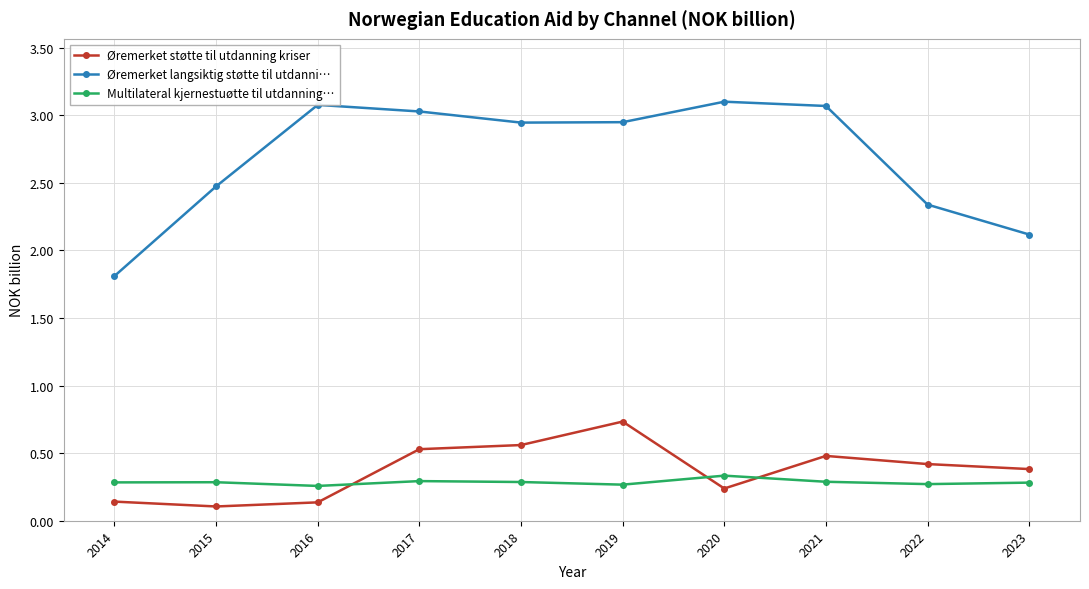

At which label is Øremerket langsiktig støtte til utdanni… closest to 2?

2023